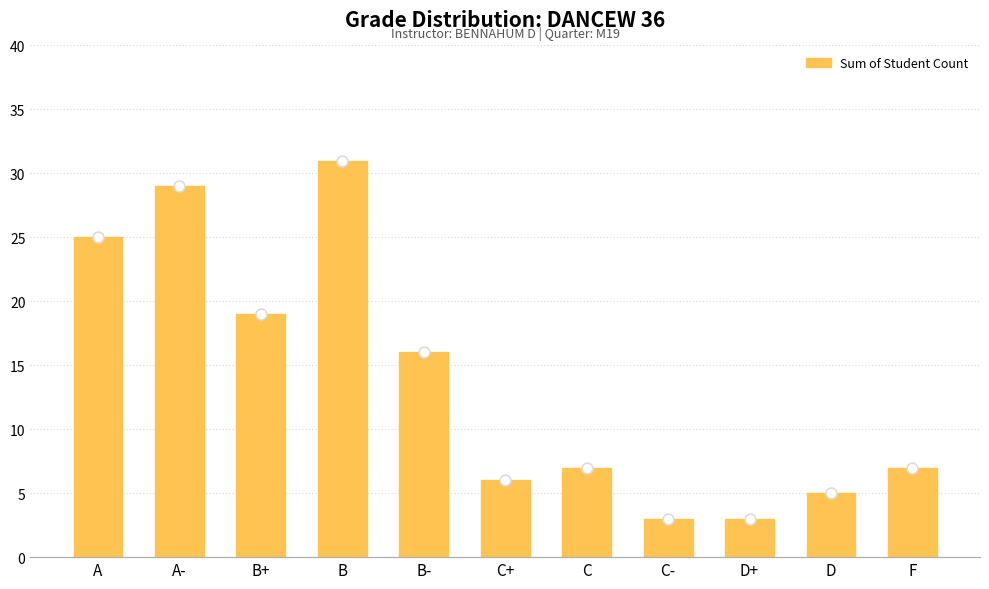

What is the change in value from D+ to D?

+2